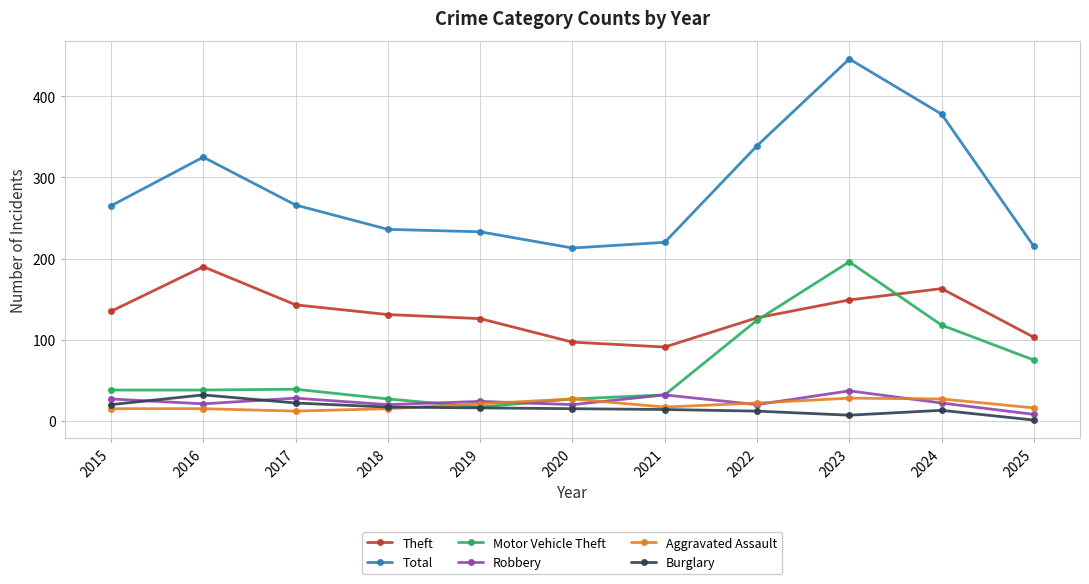

Which series has the largest total across all categories?

Total